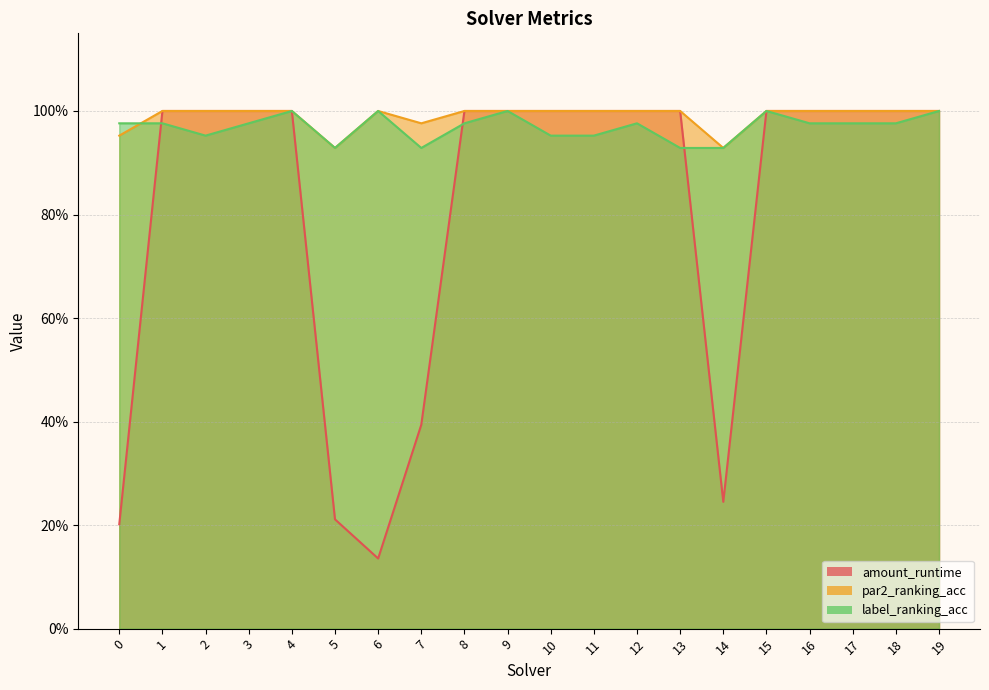

Which series changed the most between 2 and 3?

label_ranking_acc